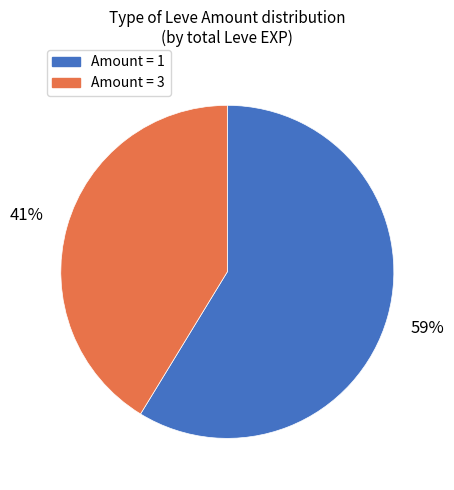

To the nearest percent, what is the average slice percentage?

50%